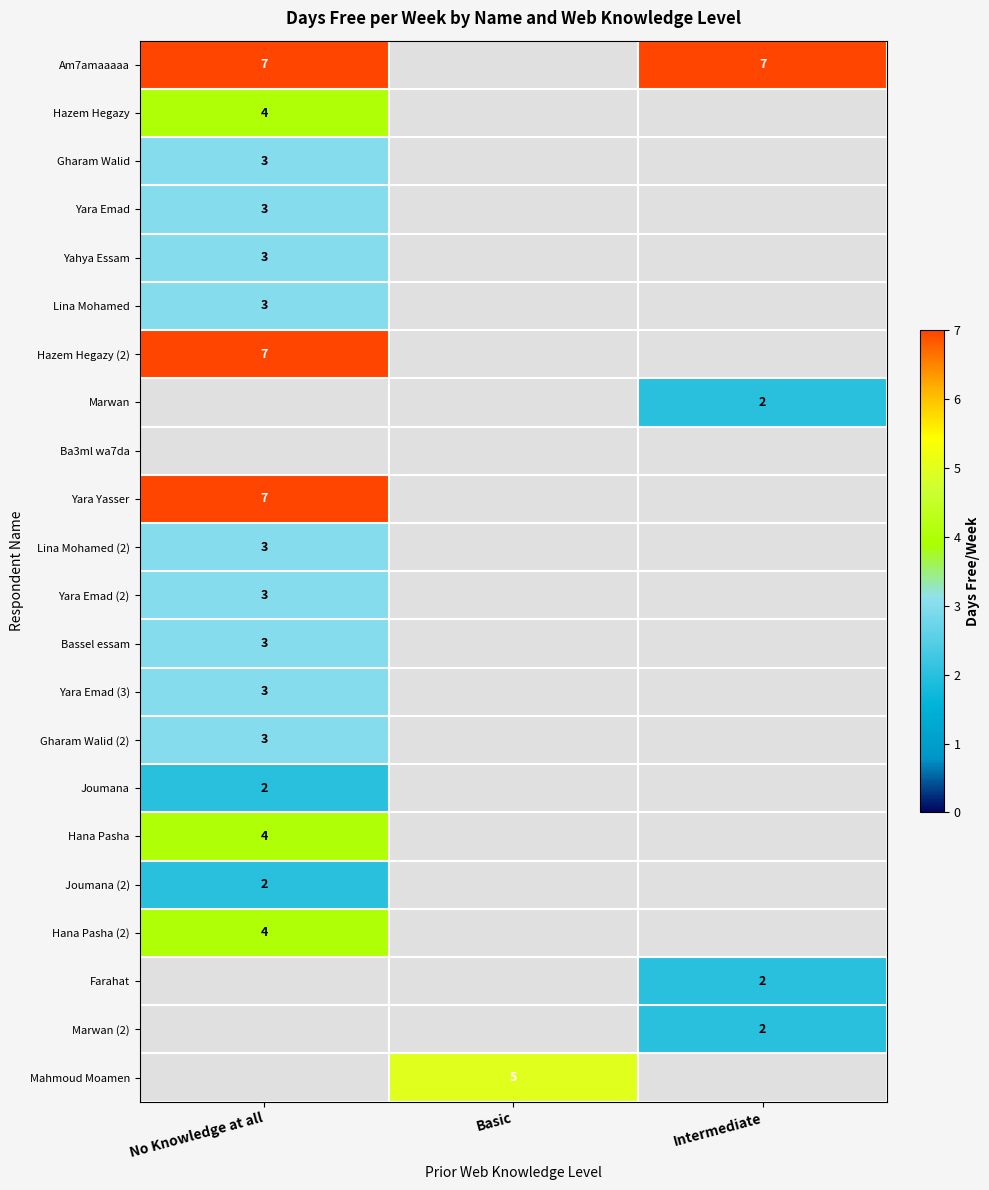

The value of Hana Pasha (2) at No Knowledge at all is 4. True or false?

True